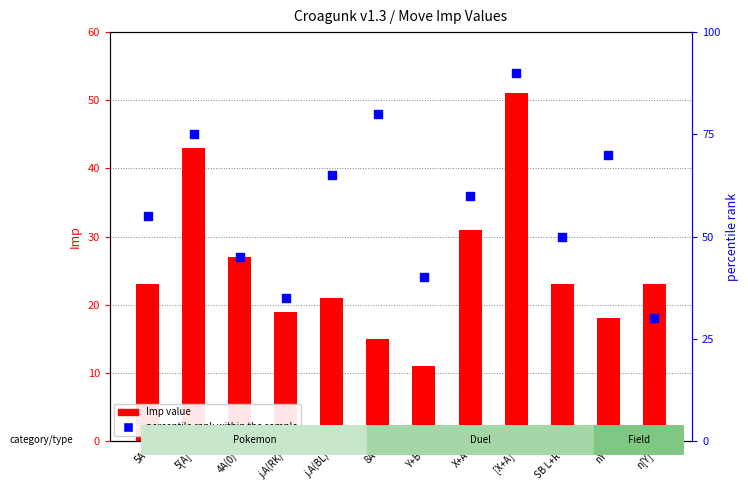

Which series has the widest spread of Y values?

percentile rank within the sample